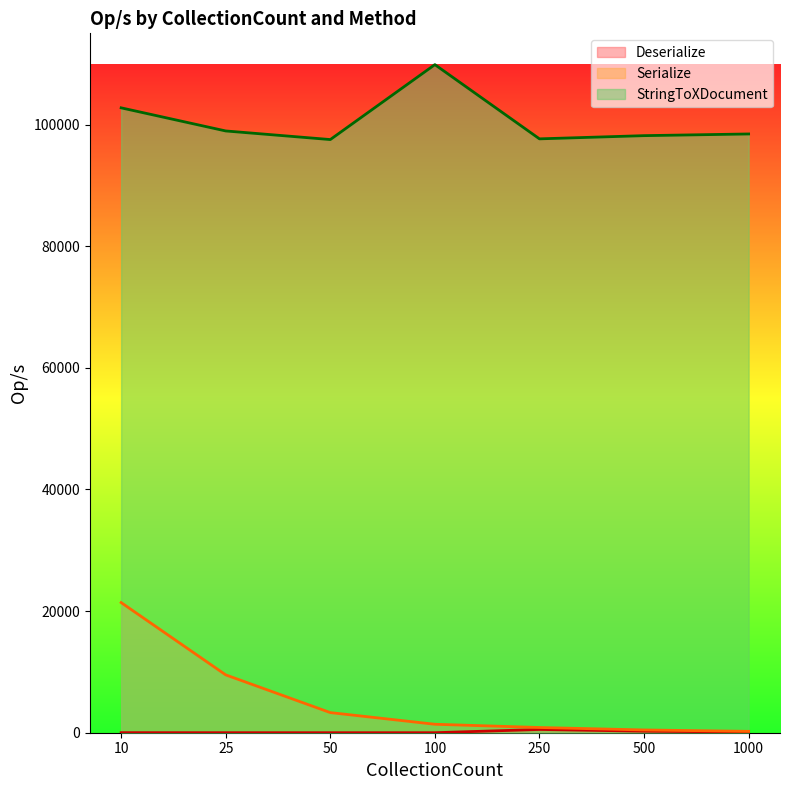

How many distinct data groups are displayed?

3